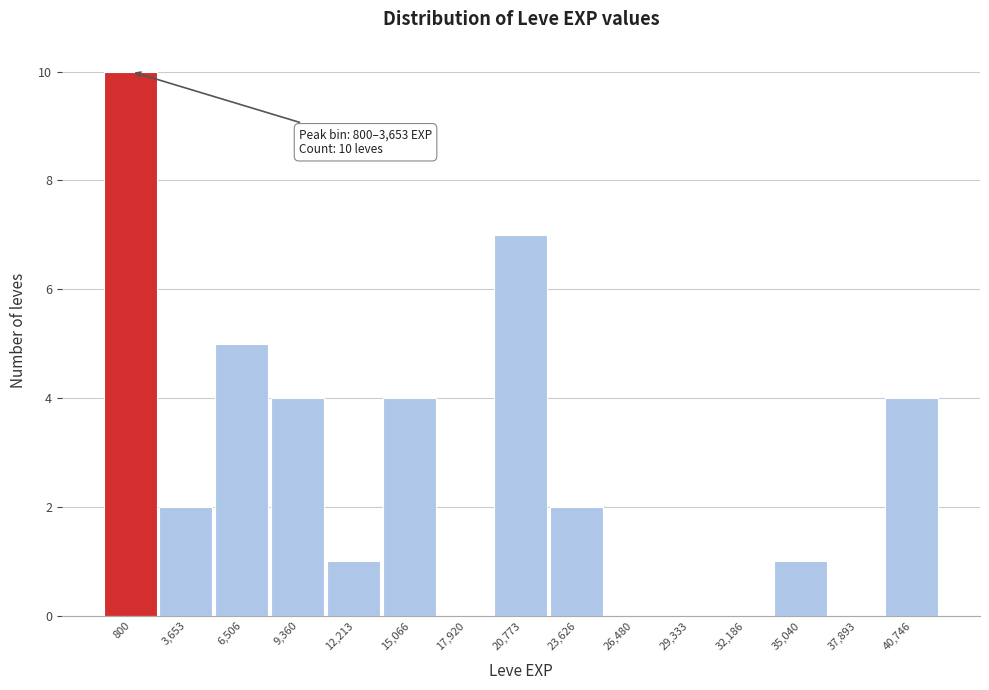

Reading left to right, extract all data points from this chart.

800=10	3,653=2	6,506=5	9,360=4	12,213=1	15,066=4	17,920=0	20,773=7	23,626=2	26,480=0	29,333=0	32,186=0	35,040=1	37,893=0	40,746=4